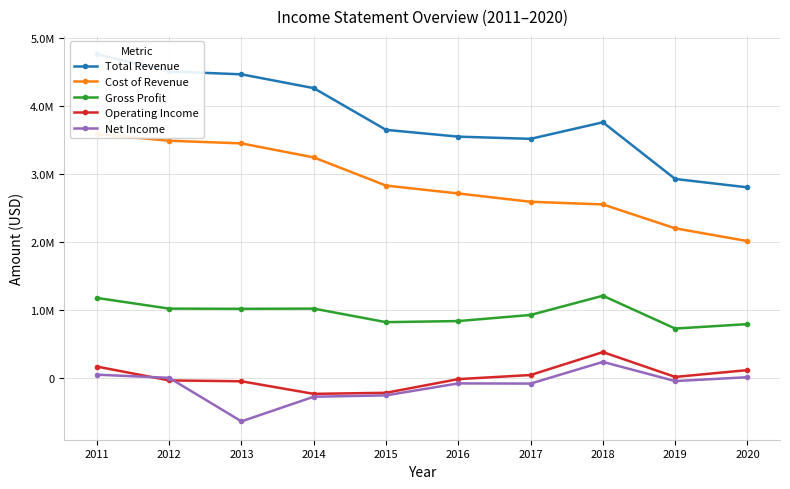

What is the average value of the Total Revenue series?

3816000